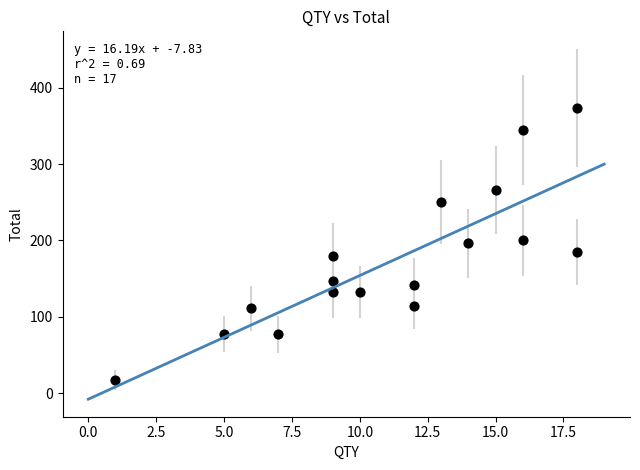

What is the range of X values (max minus min)?

17.0